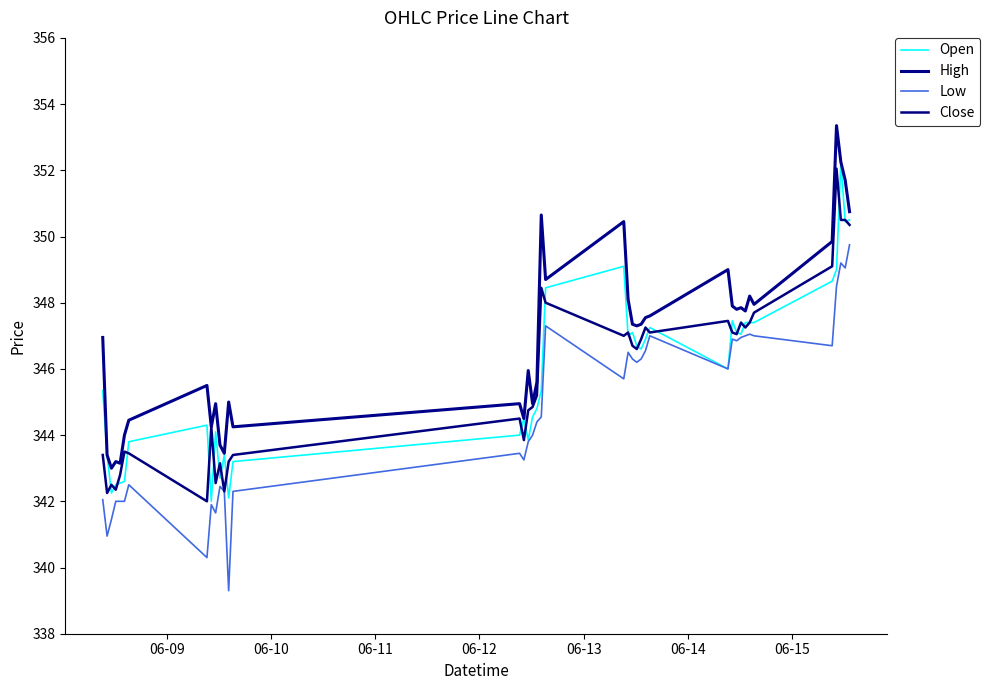

Does the chart have visible grid lines?

No